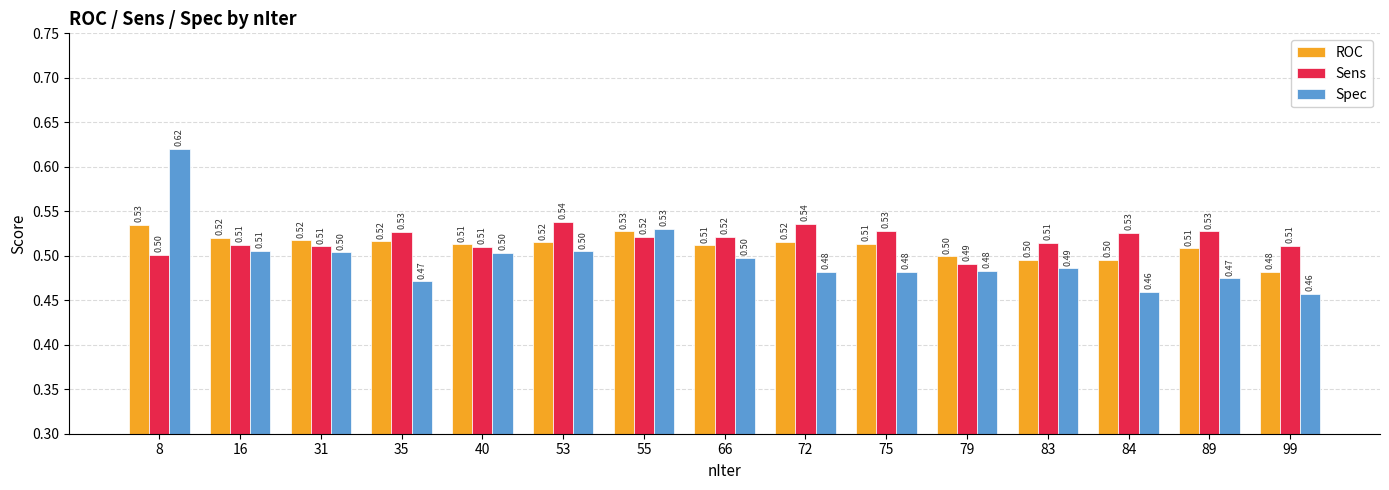

Which series has the largest total across all categories?

Sens